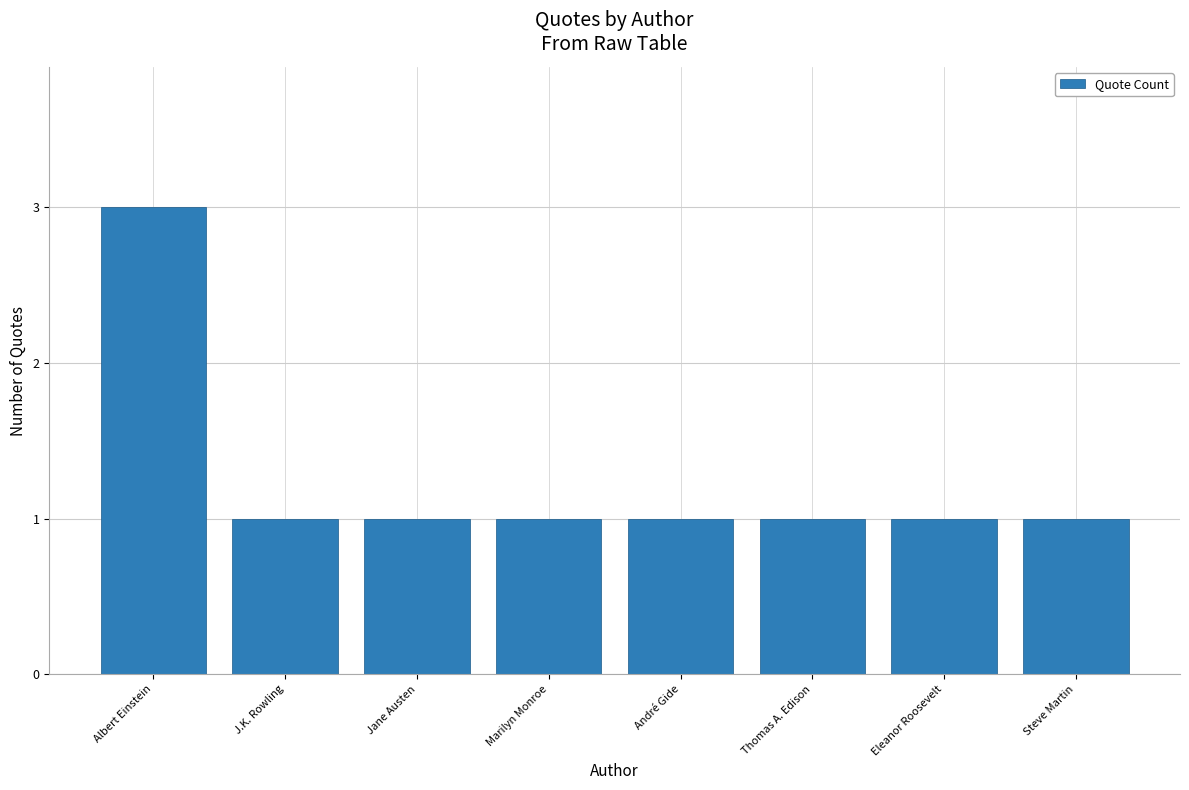

Is it true that the value at Steve Martin is 1?

True